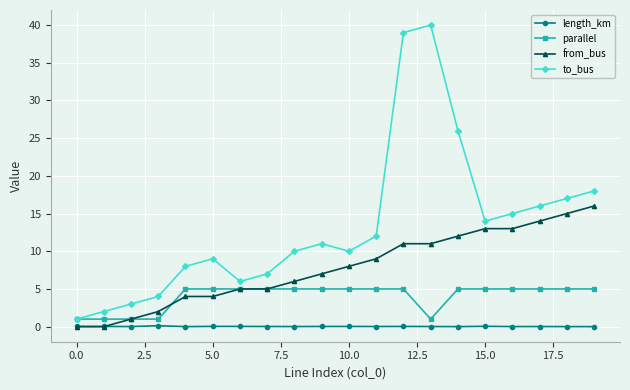

True or false: to_bus and length_km intersect in this chart.

False